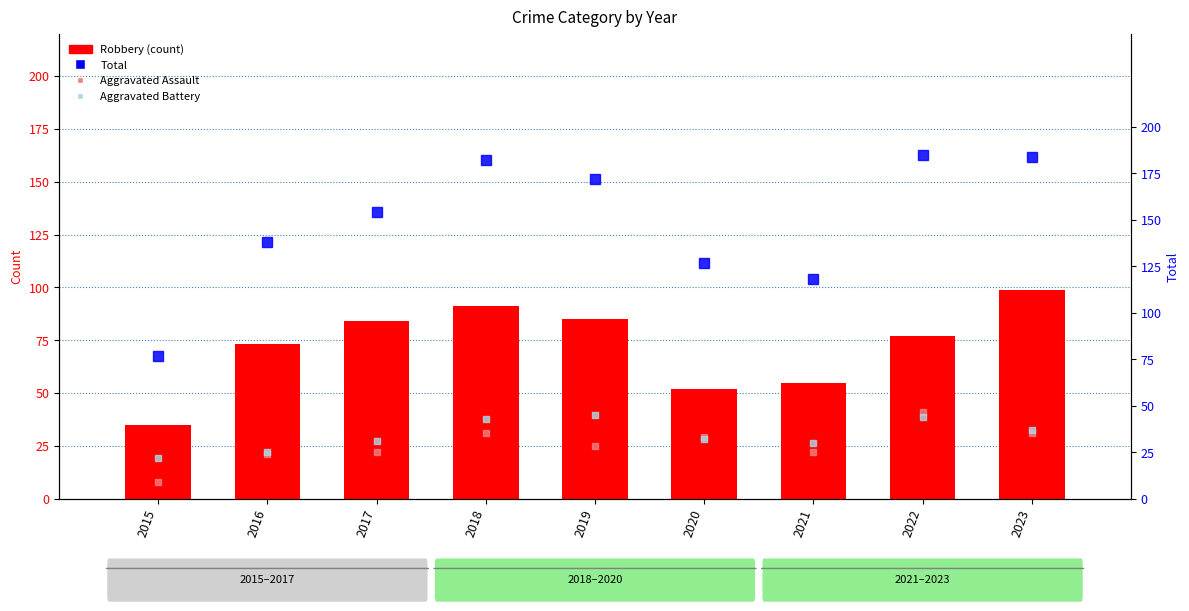

What are all the series names shown in the legend?

Aggravated Assault, Robbery, Total, Aggravated Battery